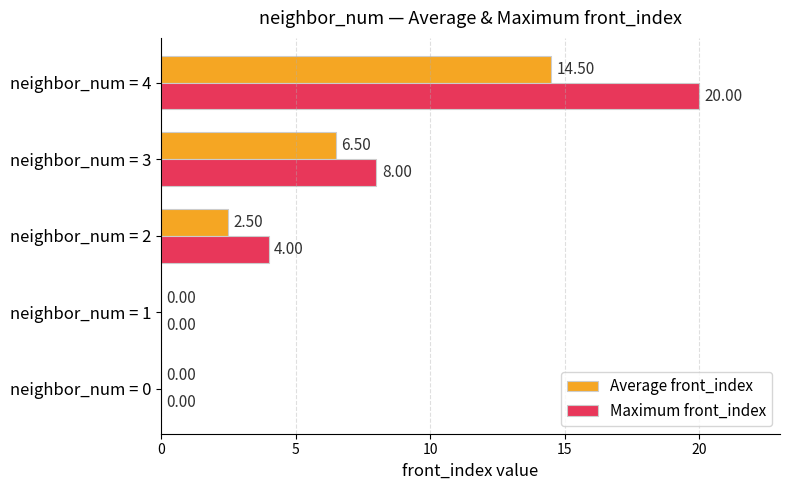

What is the total value across all series at neighbor_num = 4?

34.5